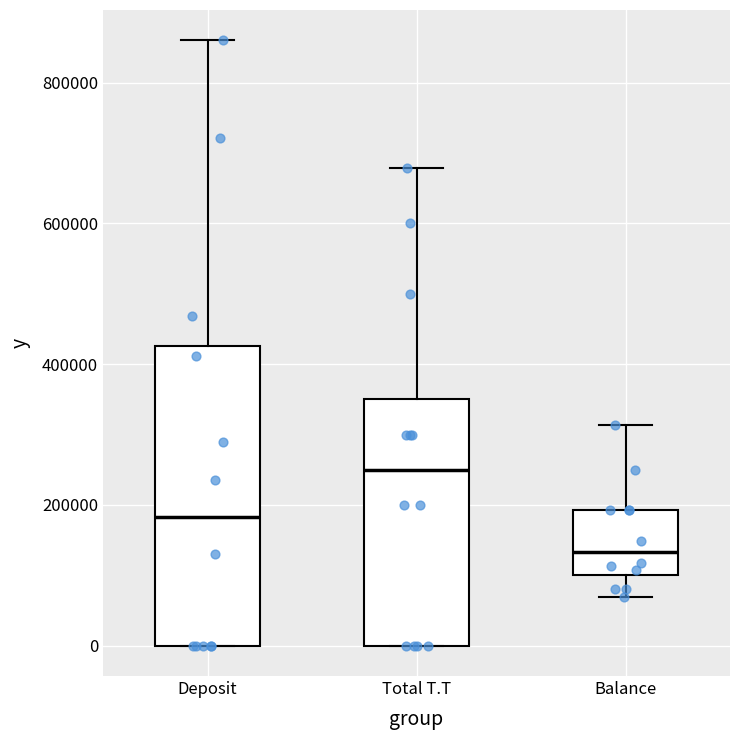

Which box has the lowest median line?

Balance